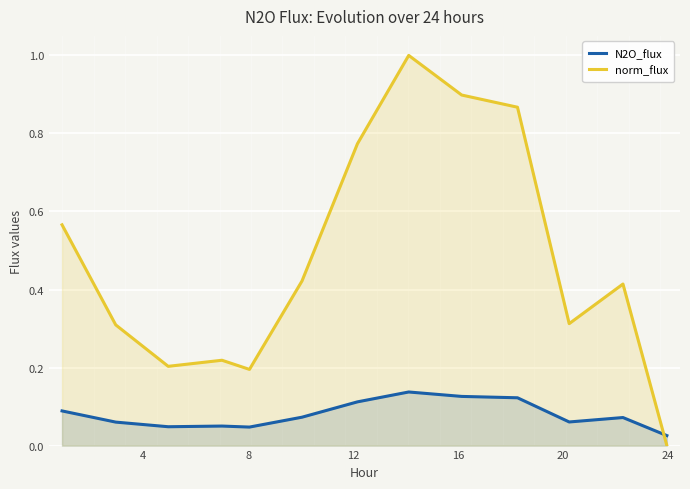

Reading right to left, transcribe all the data shown in this chart.

N2O_flux: 0.0	0.1	0.1	0.1	0.1	0.1	0.1	0.1	0.0	0.1	0.0	0.1	0.1
norm_flux: 0.0	0.4	0.3	0.9	0.9	1.0	0.8	0.4	0.2	0.2	0.2	0.3	0.6